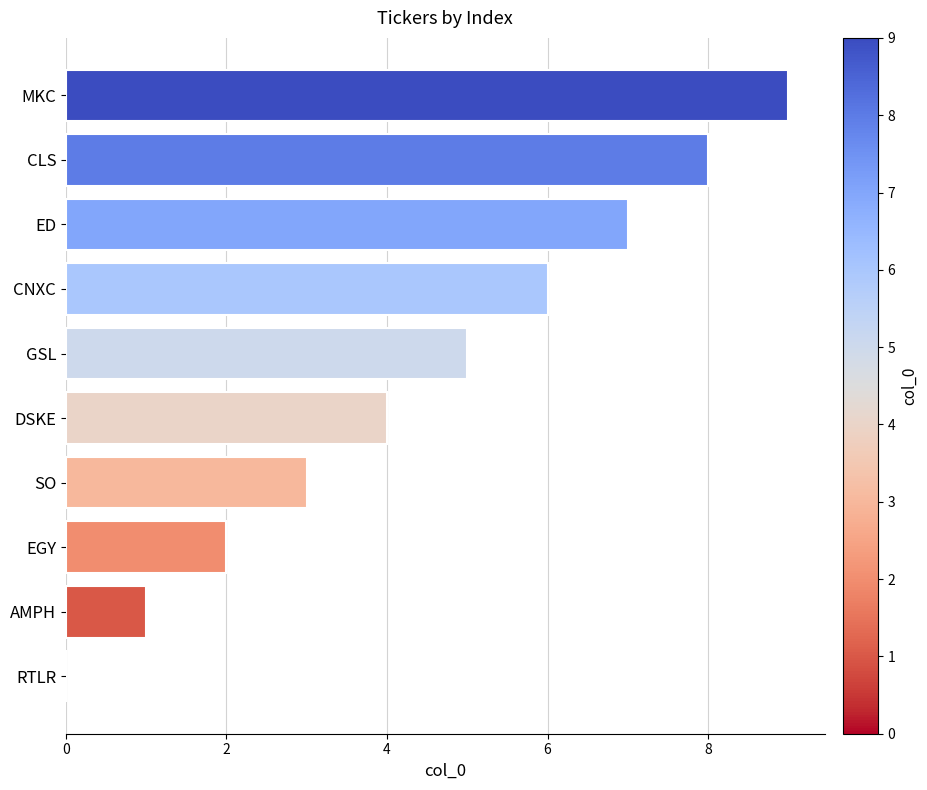

What is the sum of all values?

45